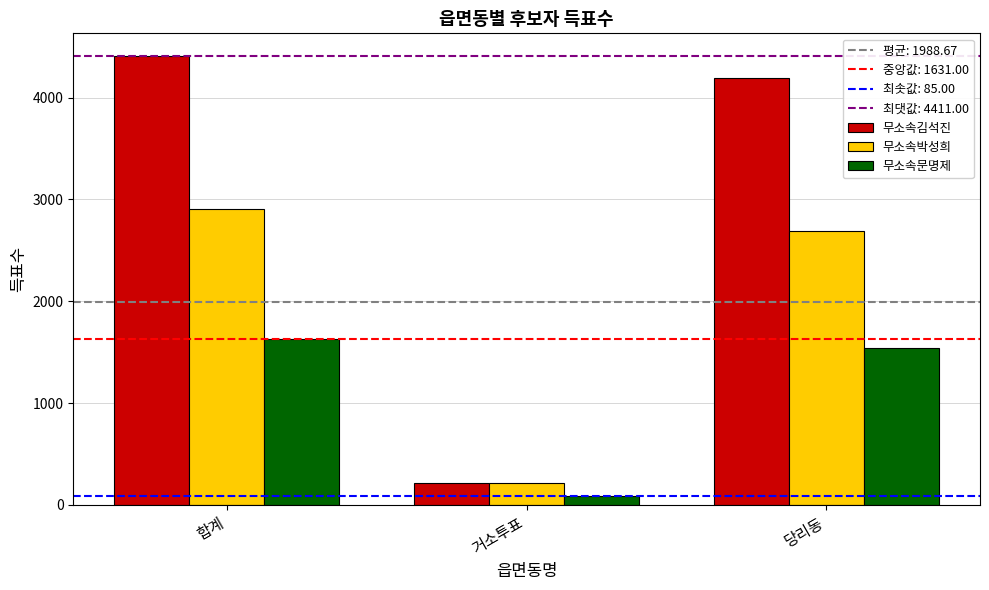

Reading left to right, list all the values displayed in this chart.

무소속김석진: 합계=4411	거소투표=212	당리동=4194
무소속박성희: 합계=2910	거소투표=218	당리동=2692
무소속문명제: 합계=1631	거소투표=85	당리동=1545